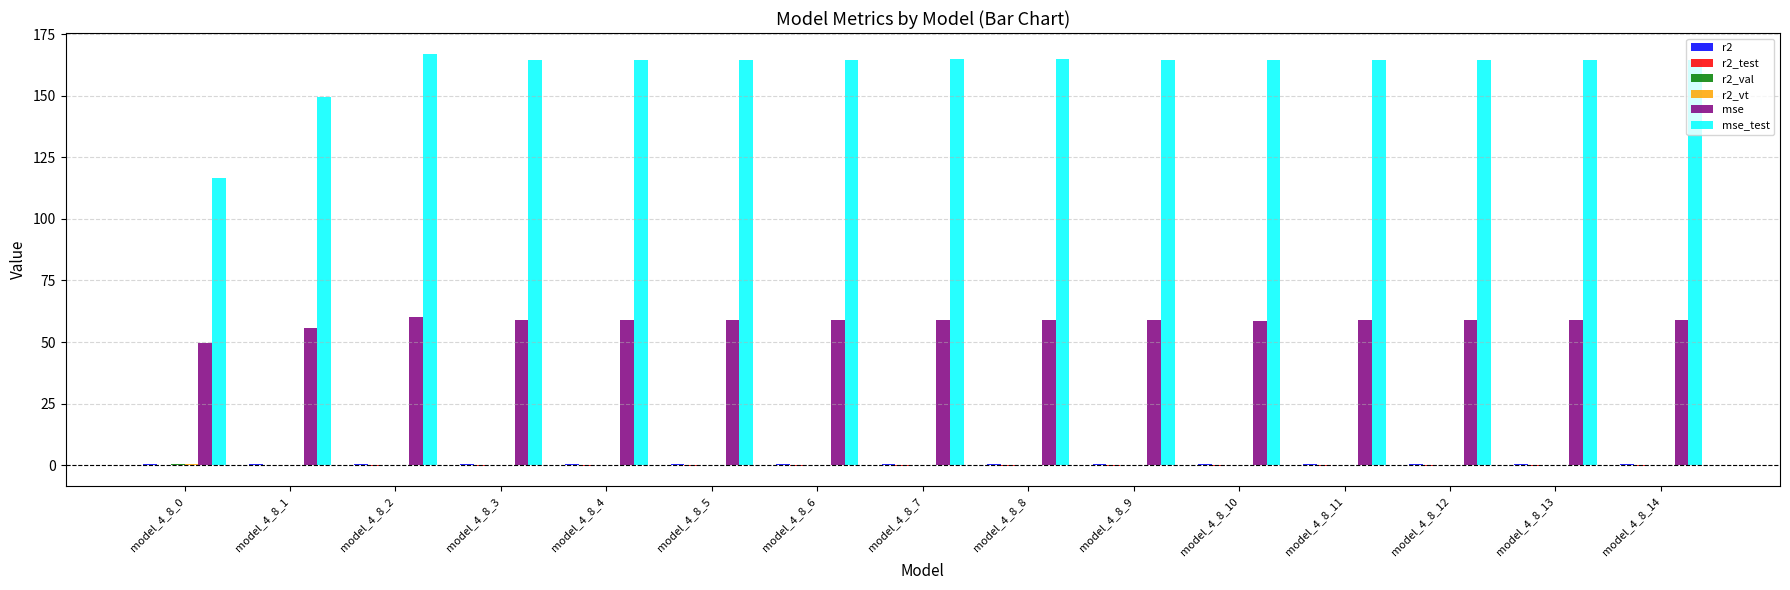

Are the bars horizontal?

No